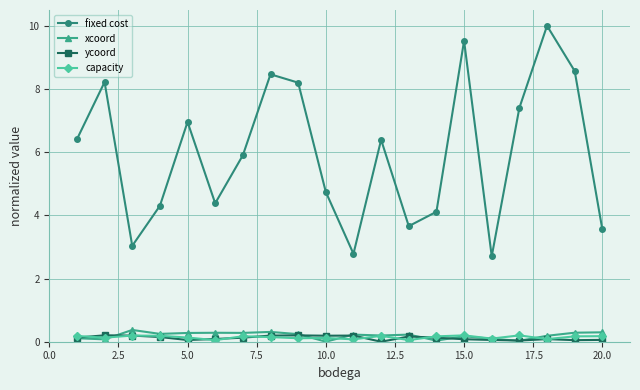

How many lines are shown in the chart?

4